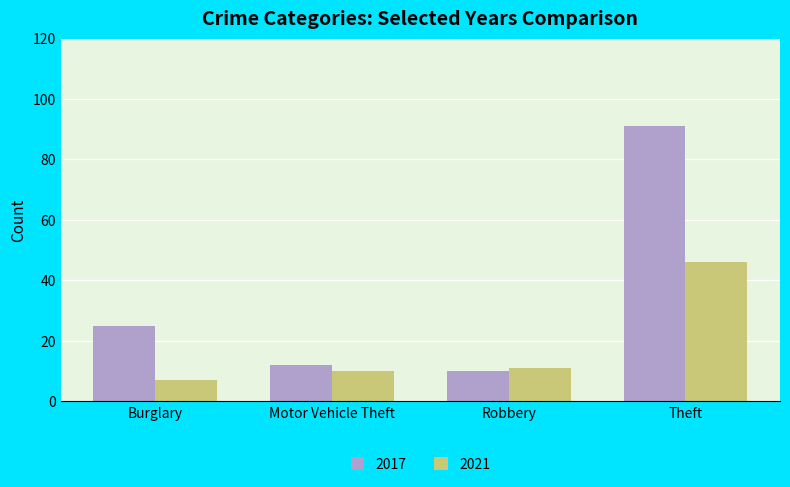

True or false: 2017 has a value of 8 at Burglary.

False